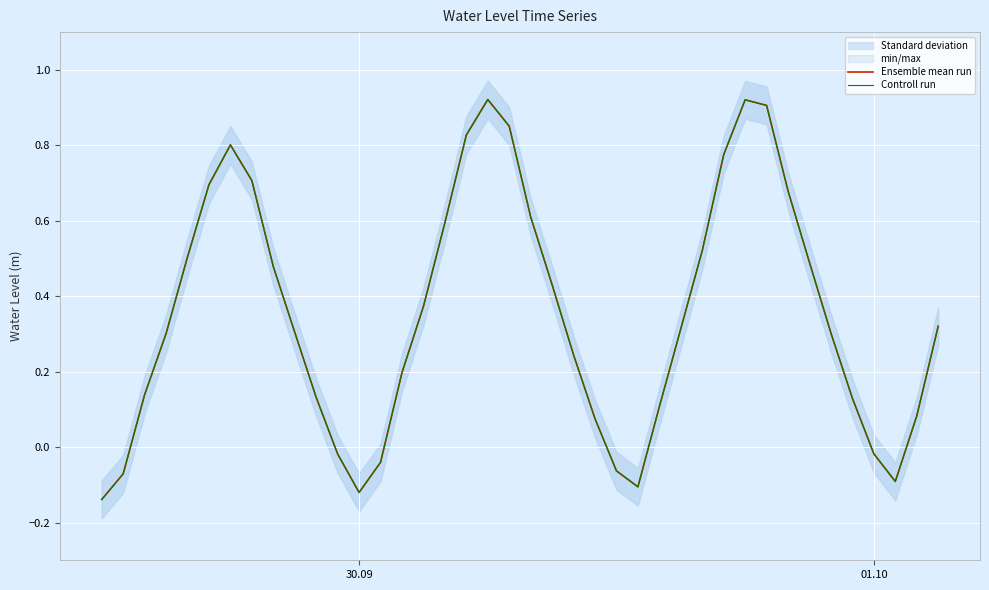

True or false: Controll run has more than 0 interior local peaks.

True